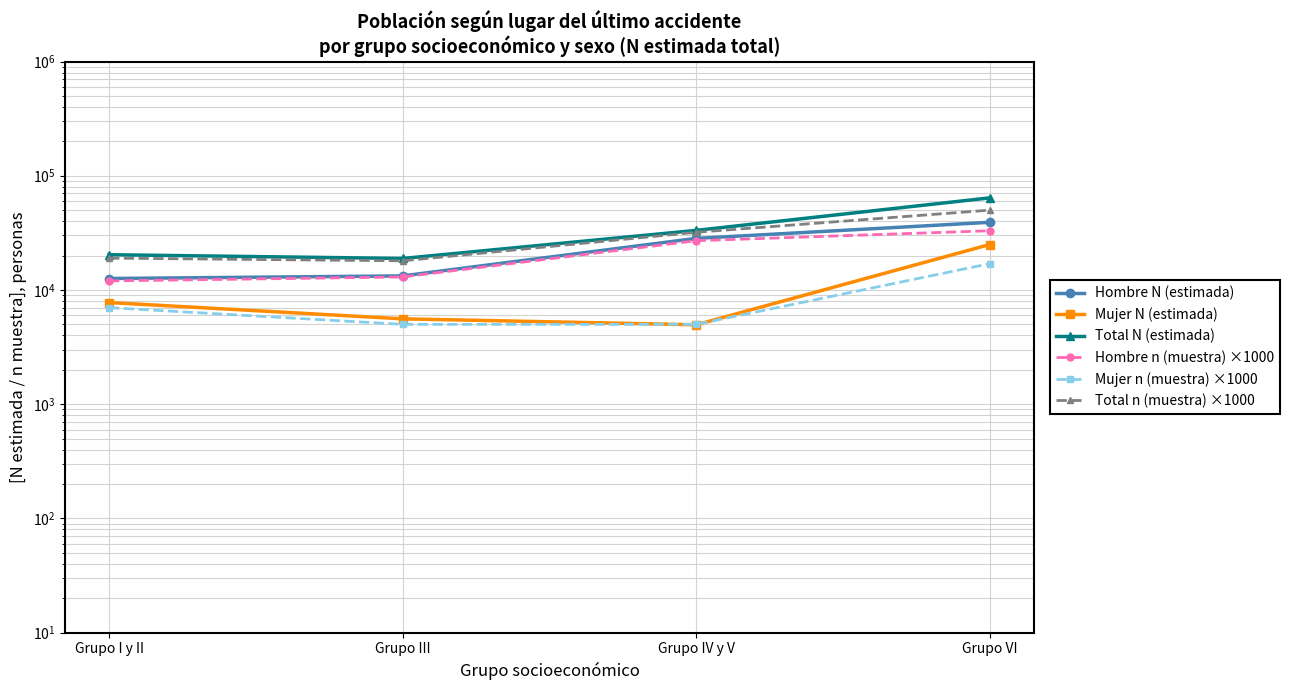

What are all the series names shown in the legend?

Hombre N (estimada), Mujer N (estimada), Total N (estimada), Hombre n (muestra) ×1000, Mujer n (muestra) ×1000, Total n (muestra) ×1000